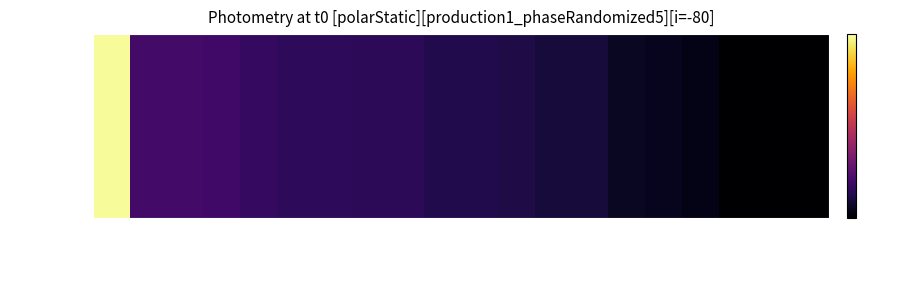

Between passenger742 and passenger337, which is larger?

passenger742